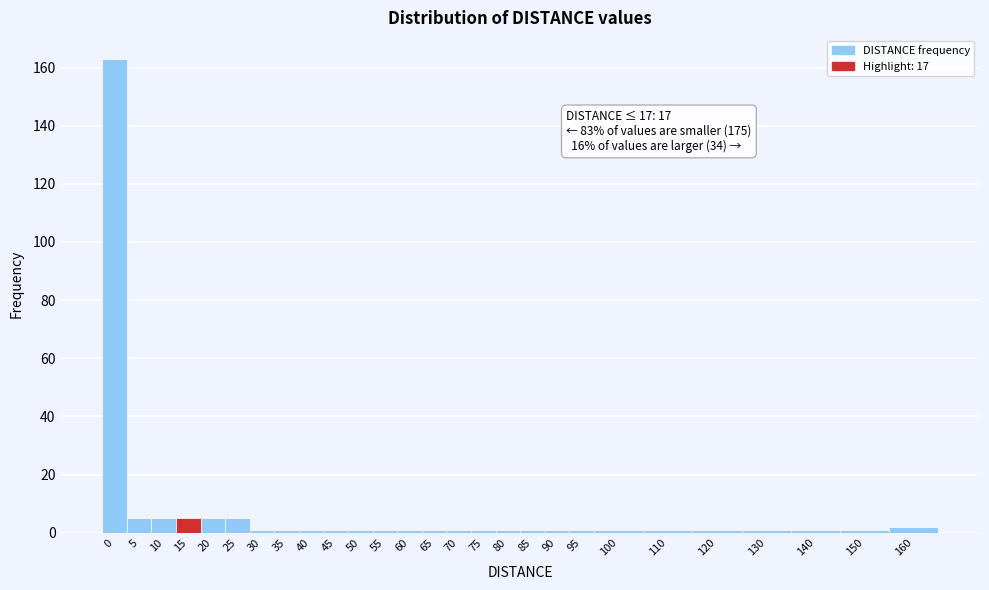

Reading left to right, what are all the values shown in this chart?

163	5	5	5	5	5	1	1	1	1	1	1	1	1	1	1	1	1	1	1	1	1	1	1	1	1	2